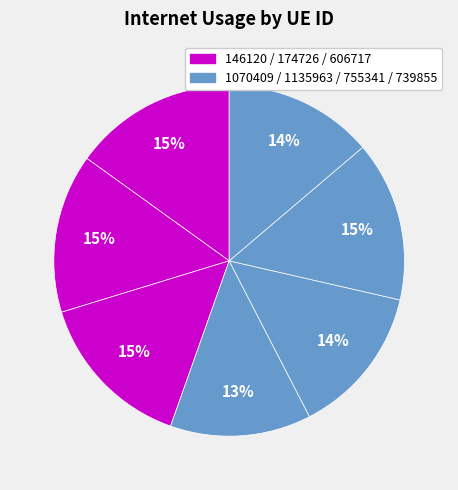

How many segments does this pie chart have?

7